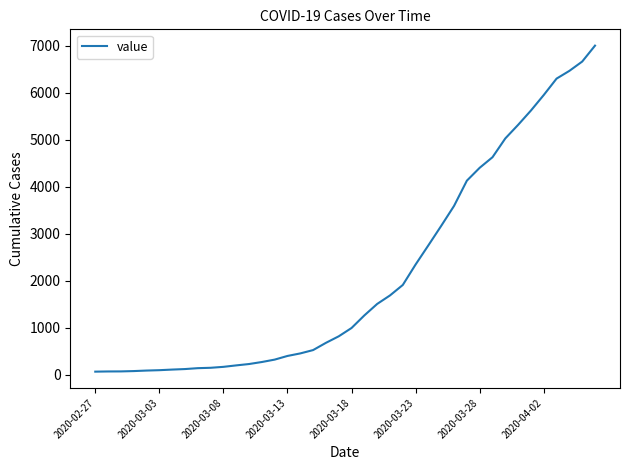

What is the greatest value displayed?

7003